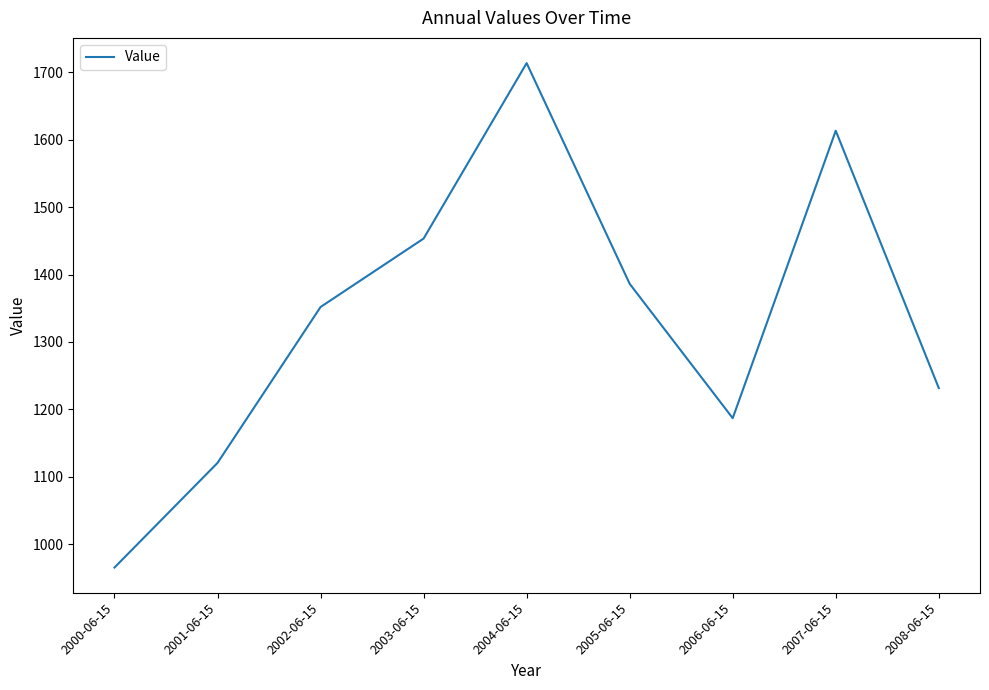

Does the chart display data point markers on the line(s)?

No